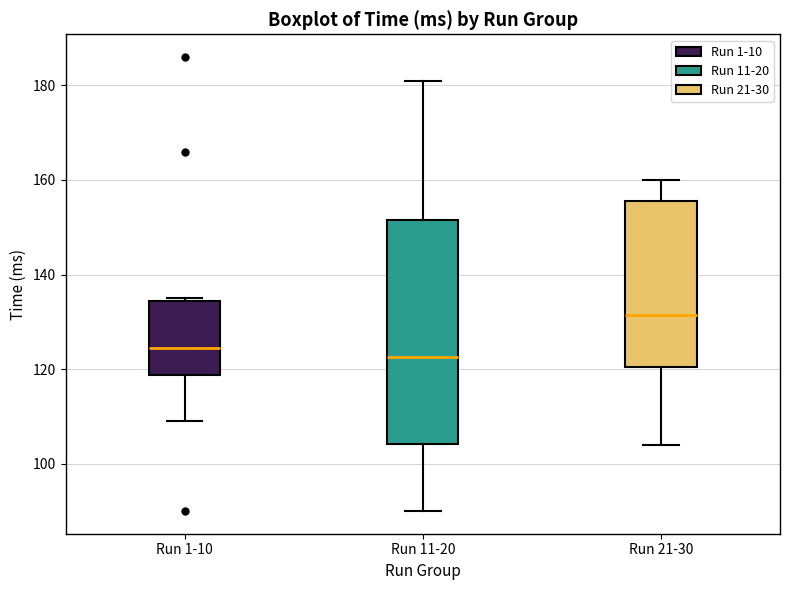

Reading left to right, read every box against the y-axis: the position of its median line, the range the box covers, and the ends of its whiskers. The values are not printed on the chart, so give them approximately, as read against the axis.

Run 1-10: median 124, box 118 to 134, whiskers 110 to 136
Run 11-20: median 122, box 104 to 152, whiskers 90 to 182
Run 21-30: median 132, box 120 to 156, whiskers 104 to 160